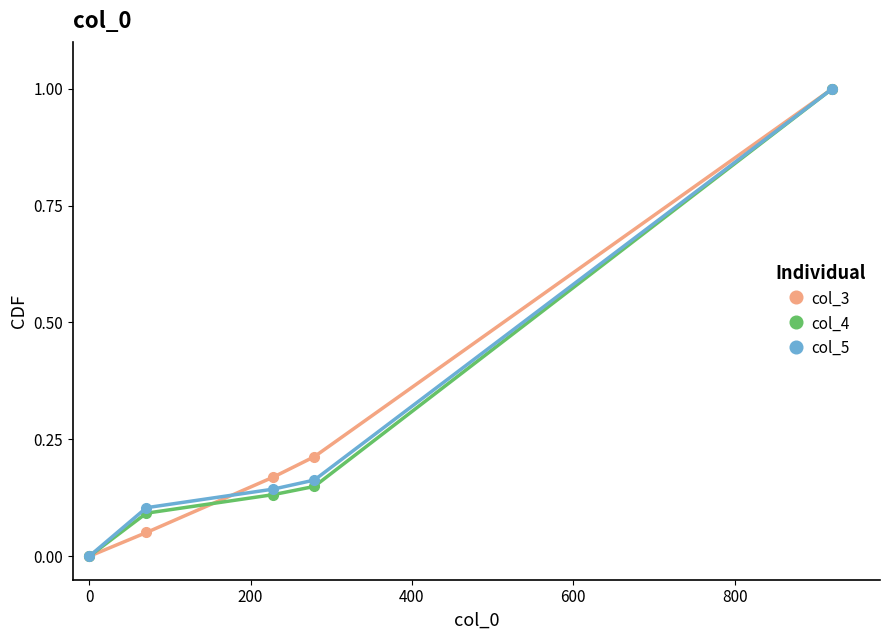

True or false: col_3 has more than 2 interior local peaks.

False